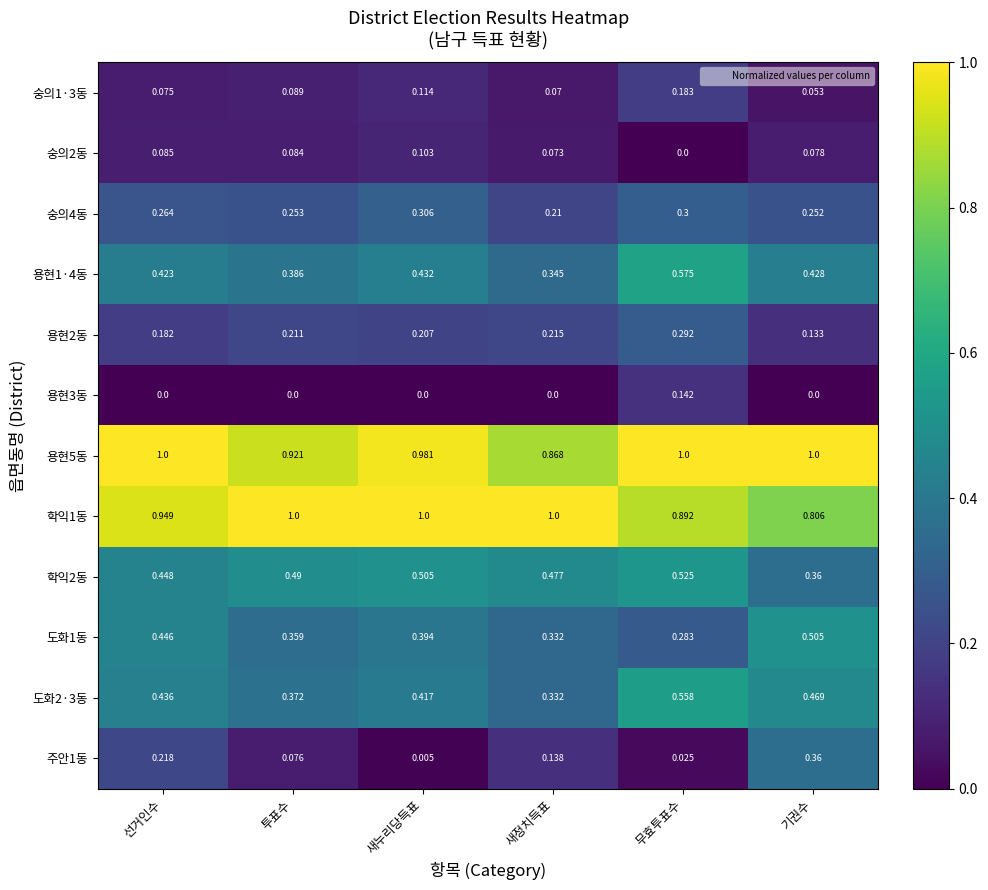

At which category is the sum across all series the highest?

무효투표수